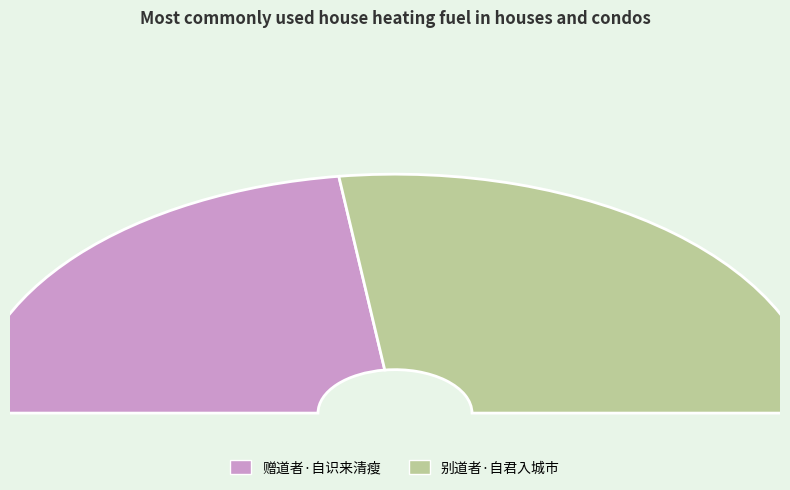

To the nearest percent, what is the average slice percentage?

50%